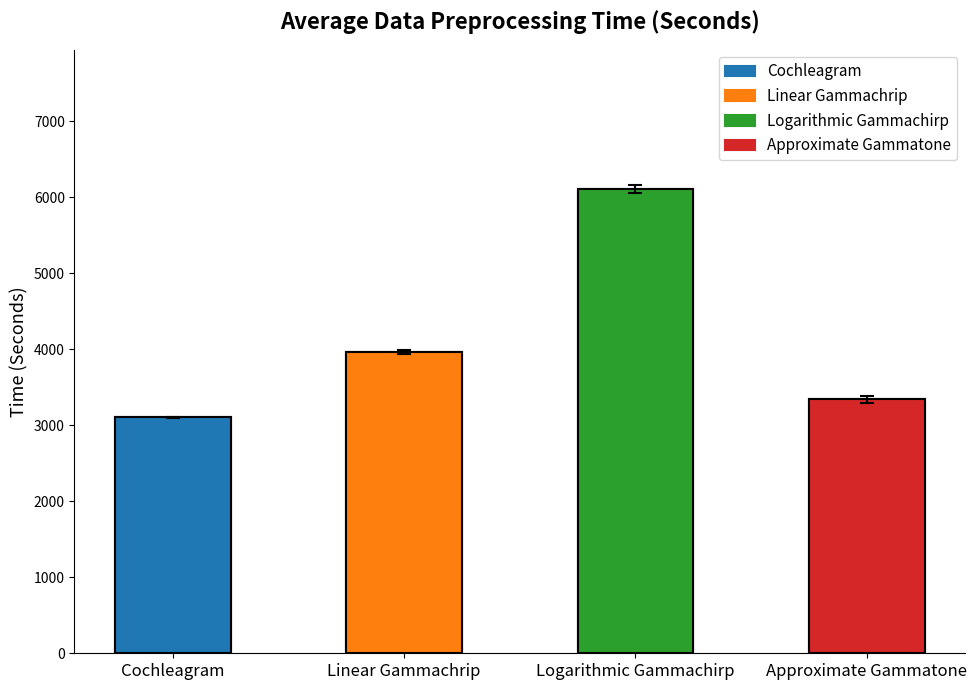

Reading left to right, extract all data points from this chart.

3106.0	3960.8	6106.3	3340.0